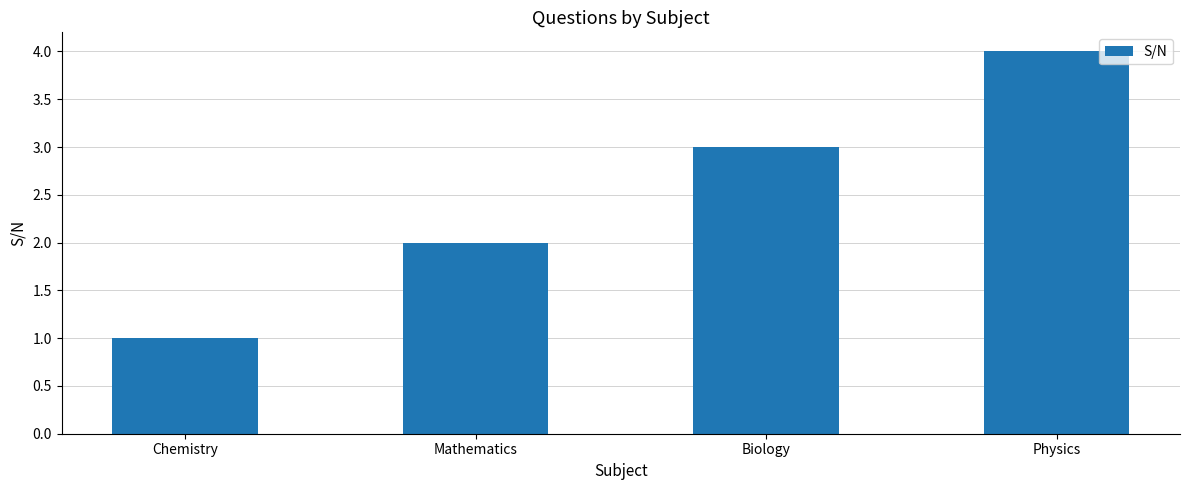

True or false: the data shows 2 at Mathematics.

True